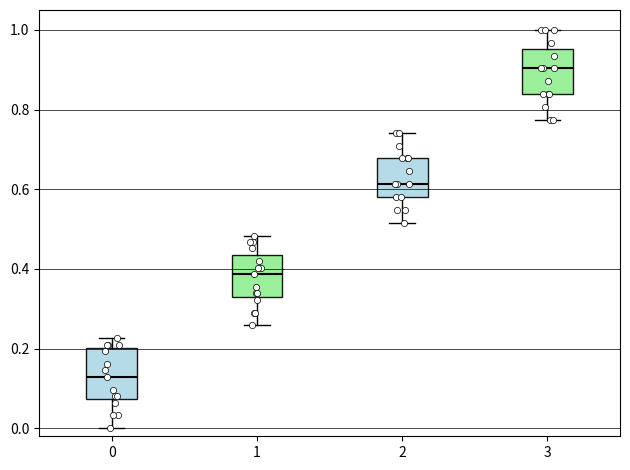

Reading left to right, transcribe this box plot: for each box, give where its median line is, the range the box spans, and where its two whiskers end, as read against the y-axis. The values are not printed on the chart, so give them approximately, as read against the axis.

0: median 0.12, box 0.08 to 0.20, whiskers 0.00 to 0.22
1: median 0.38, box 0.34 to 0.44, whiskers 0.26 to 0.48
2: median 0.62, box 0.58 to 0.68, whiskers 0.52 to 0.74
3: median 0.90, box 0.84 to 0.96, whiskers 0.78 to 1.00